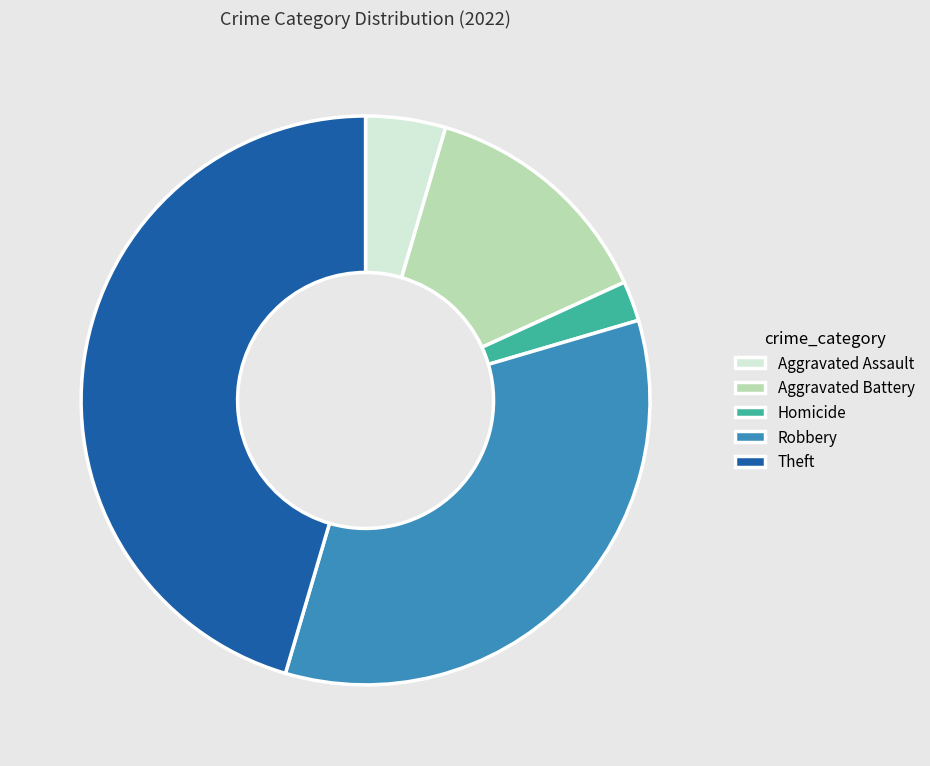

Is it true that Robbery is 44% of the pie?

False